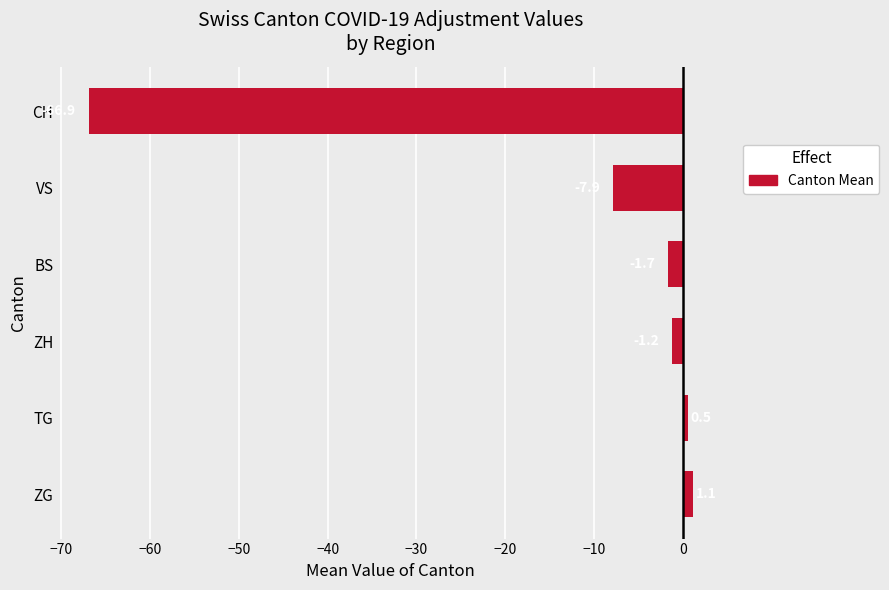

Is it true that the value at BS is -1.7?

True